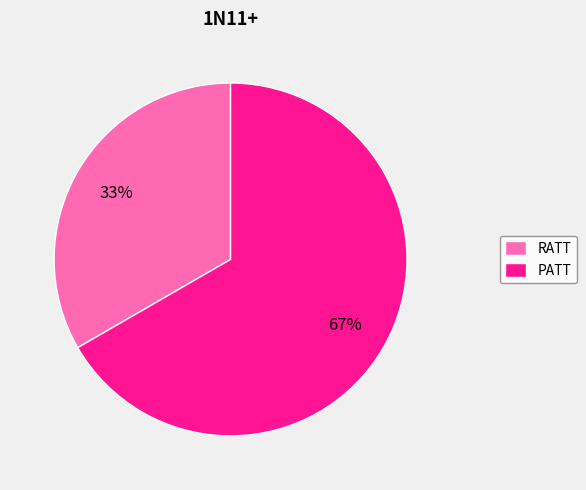

Do PATT and RATT together represent more than half of the pie?

Yes